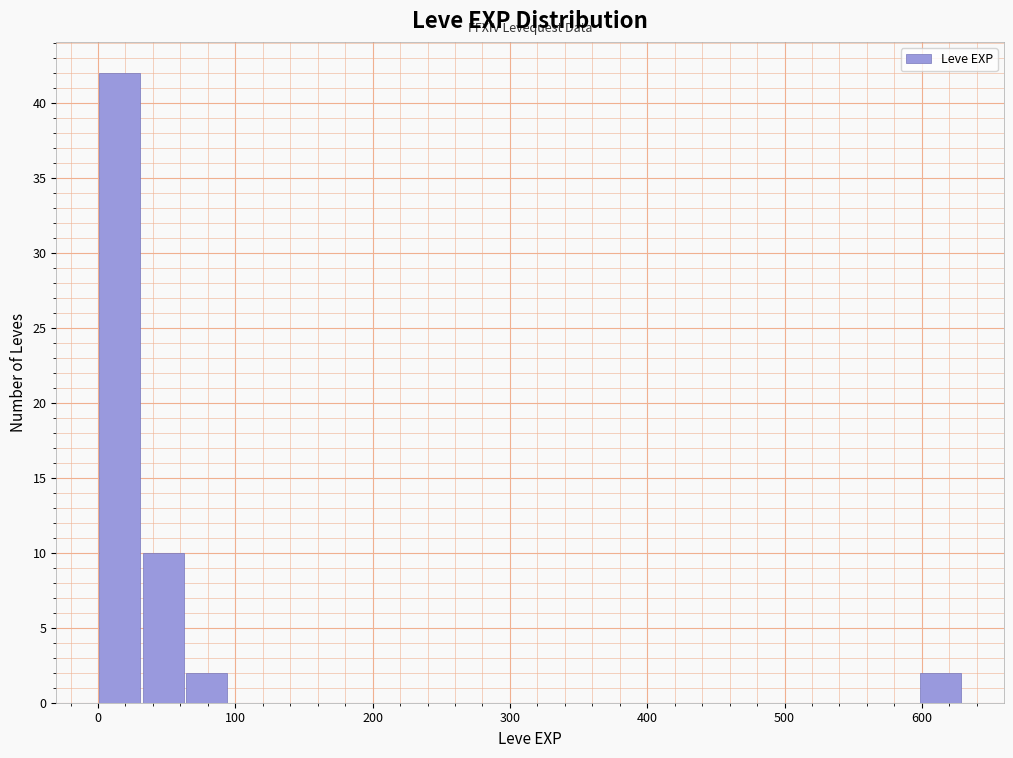

Around what value on the x-axis is the tallest bar? Give the approximate position of its centre, as read against the axis.

20